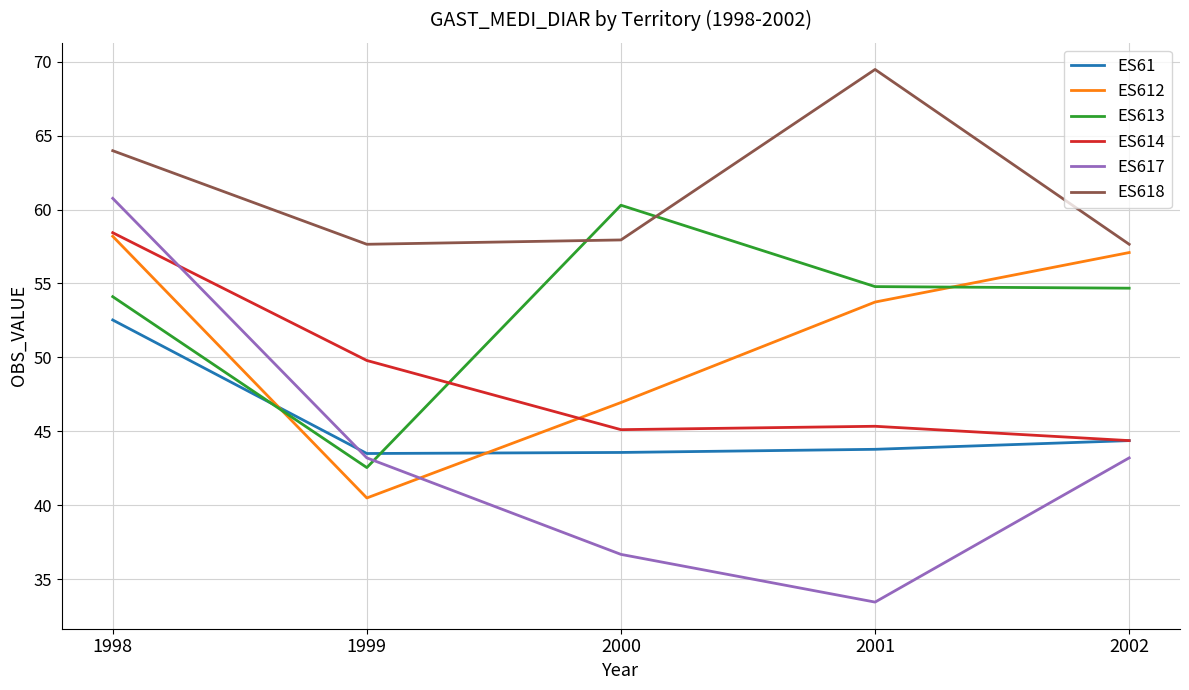

After their last crossing, which series has the higher values: ES617 or ES613?

ES613